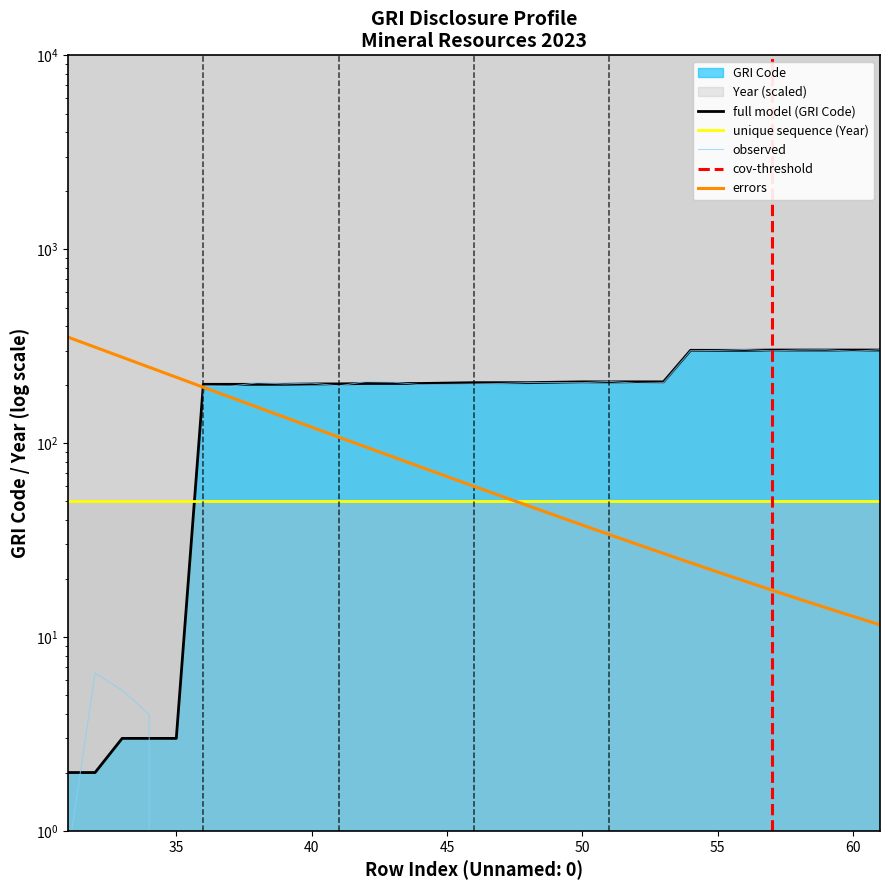

Where does the data first go above 205?

49